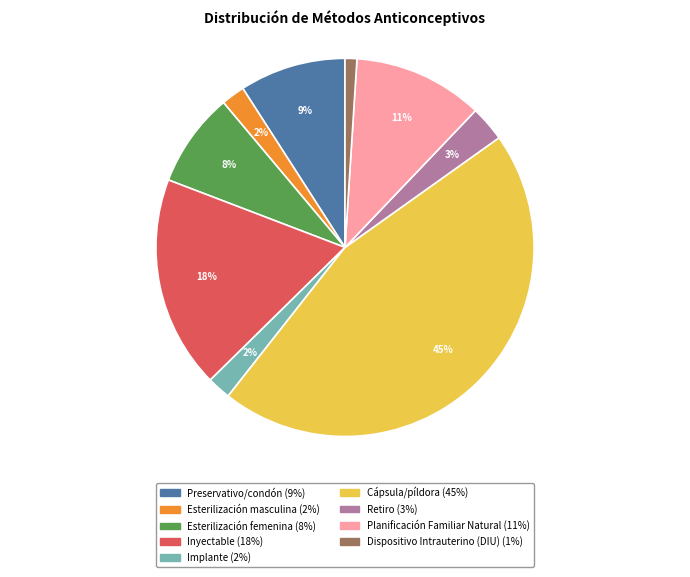

Is the sum of Esterilización masculina and Preservativo/condón greater than half?

No